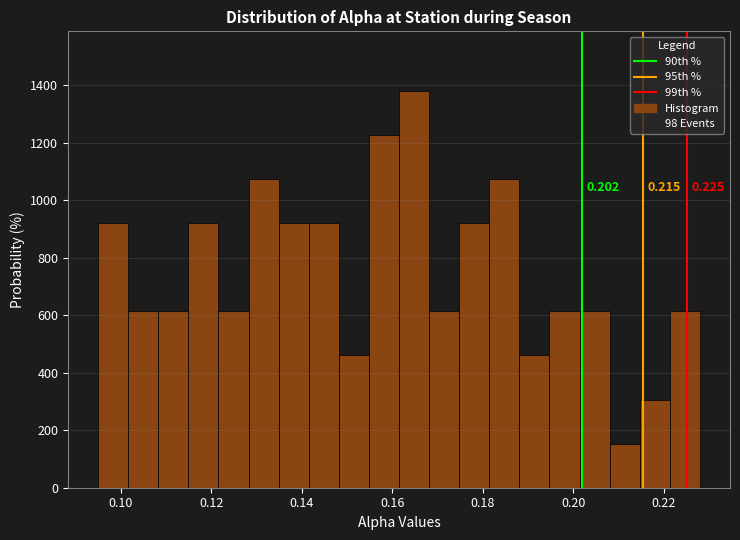

Read against the x-axis, roughly where is the centre of the tallest bar?

0.164